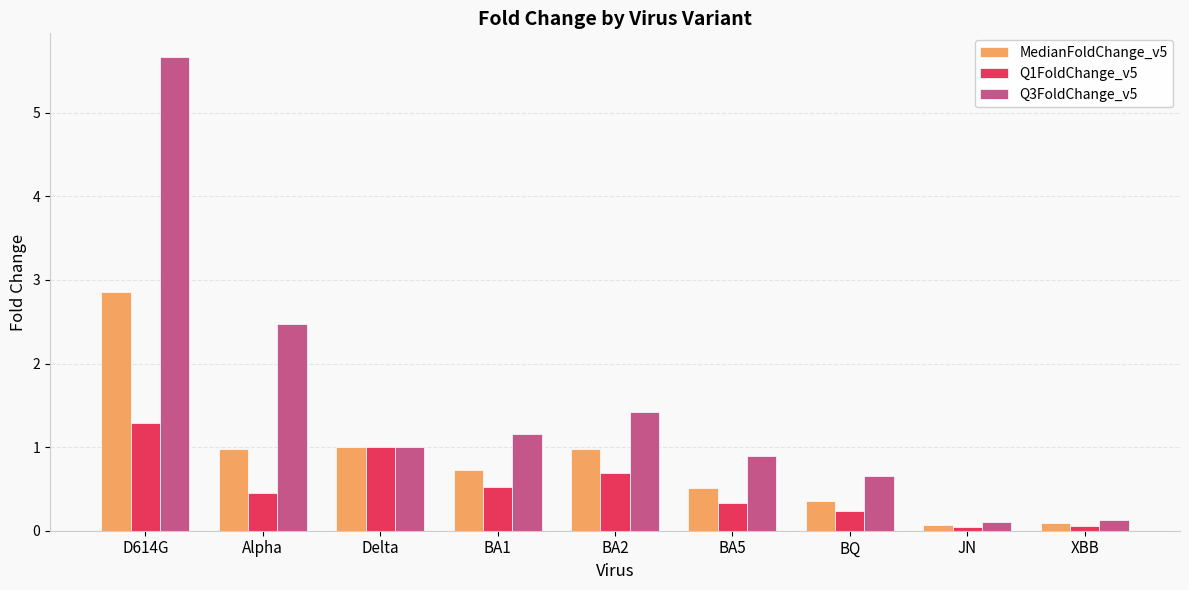

List the series in order of their peak value, highest first.

Q3FoldChange_v5, MedianFoldChange_v5, Q1FoldChange_v5